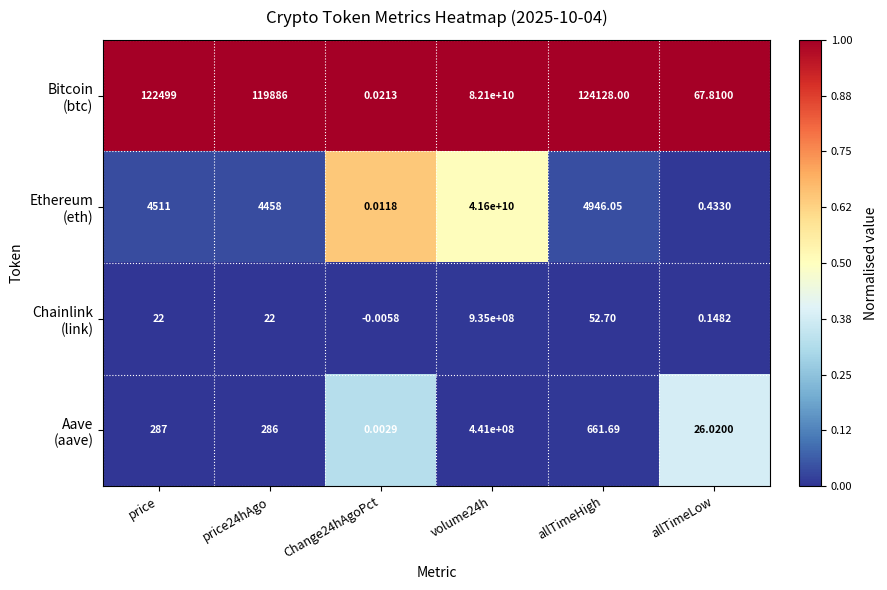

List the series in order of their peak value, highest first.

Bitcoin (btc), Ethereum (eth), Aave (aave), Chainlink (link)